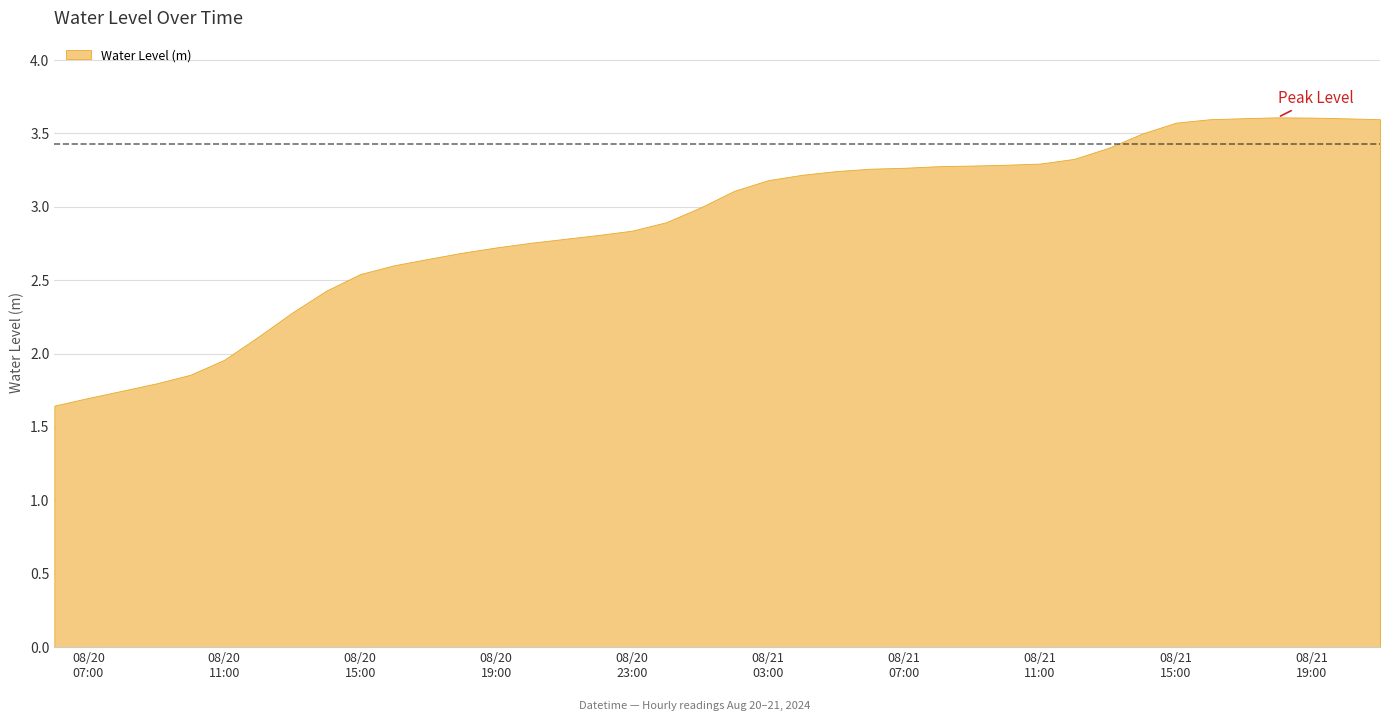

How many interior local peaks (higher than both neighbors) does the data have?

1